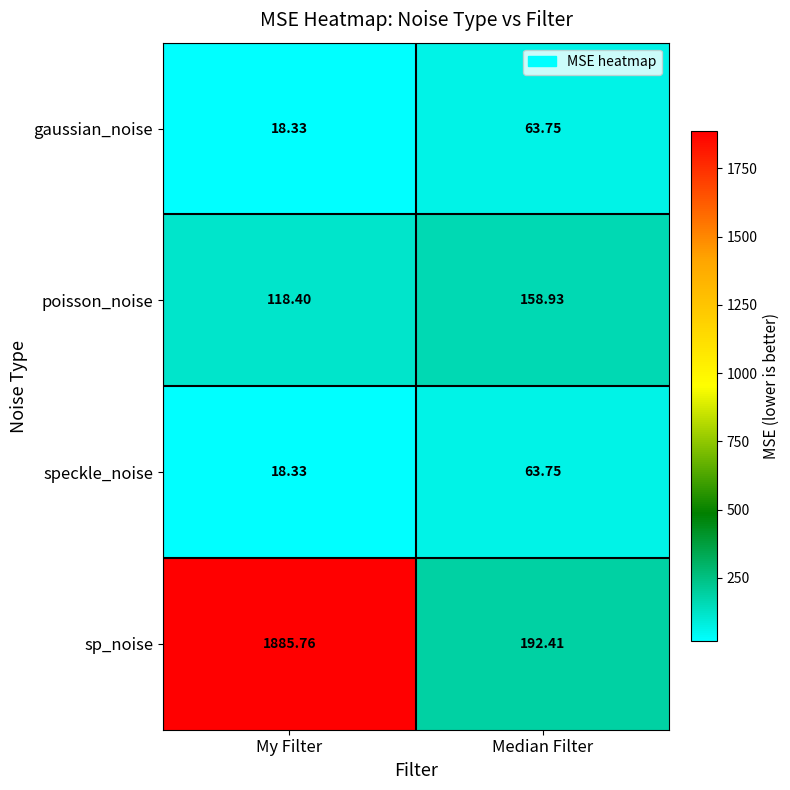

At which label does gaussian_noise reach its peak?

Median Filter